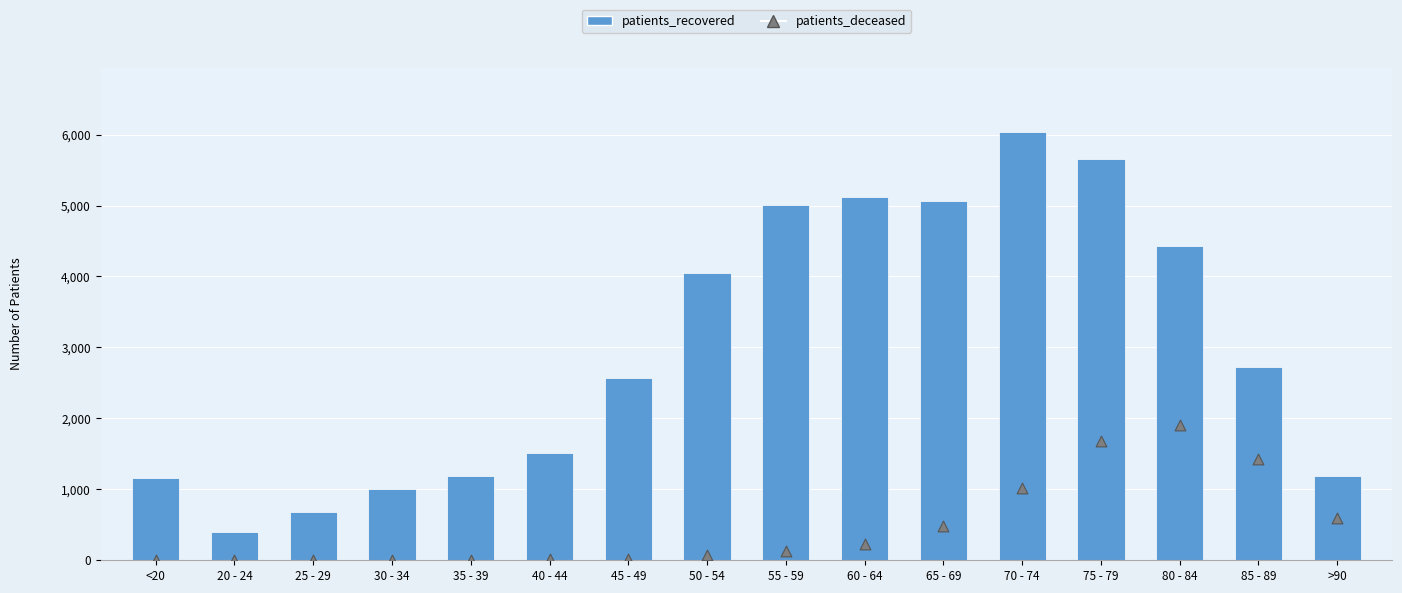

Which series reaches the minimum Y coordinate?

patients_deceased